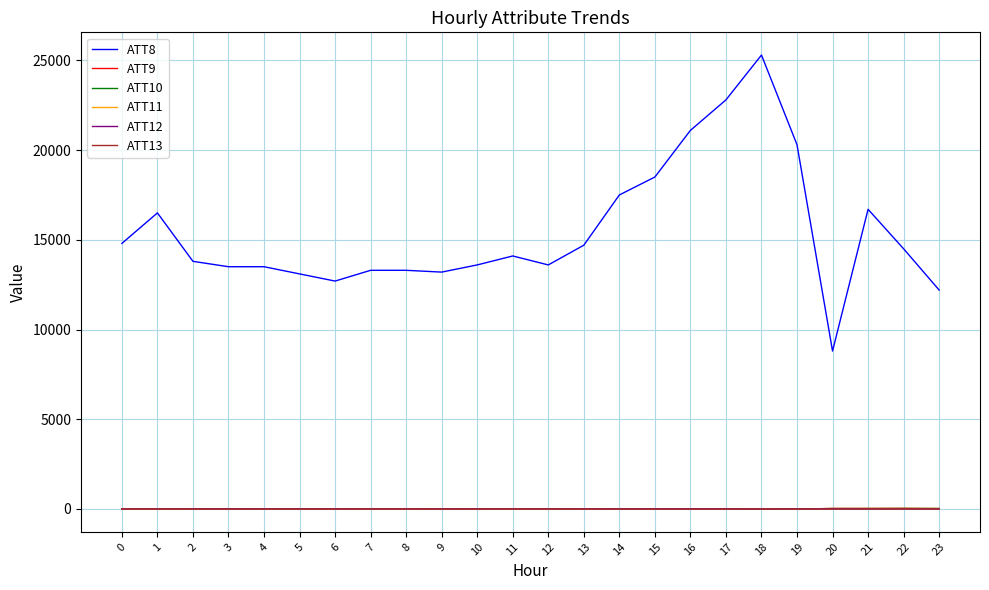

Which category has the highest value across all series?

18